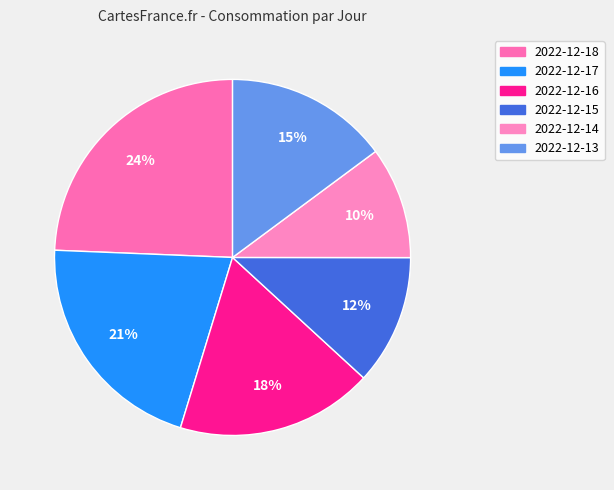

To the nearest percent, what percentage of the pie is 2022-12-18?

24%